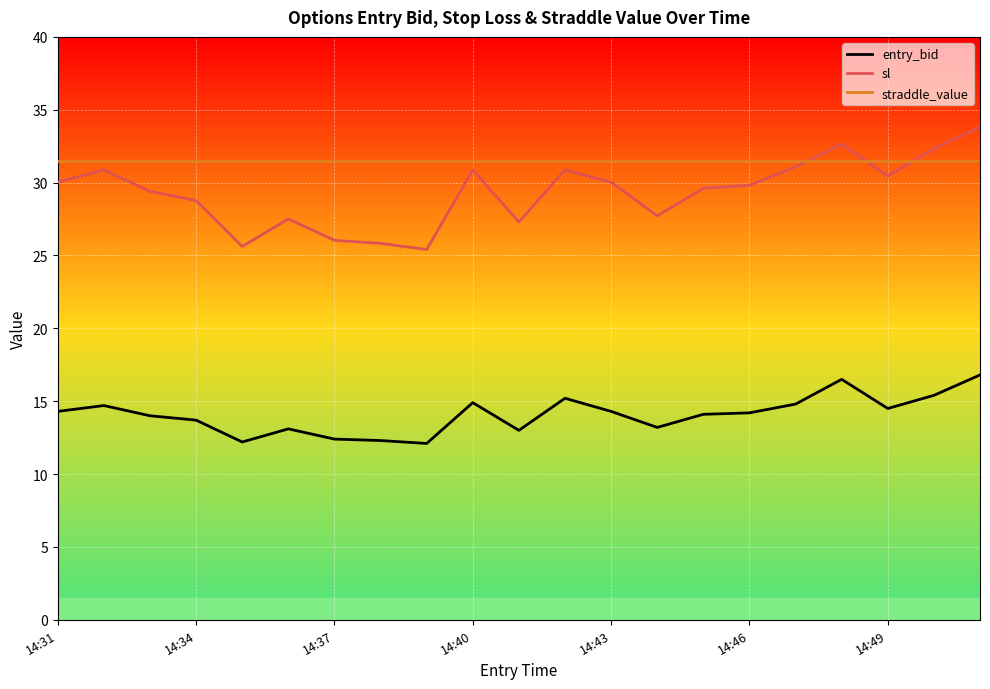

Which series has the largest total across all categories?

straddle_value